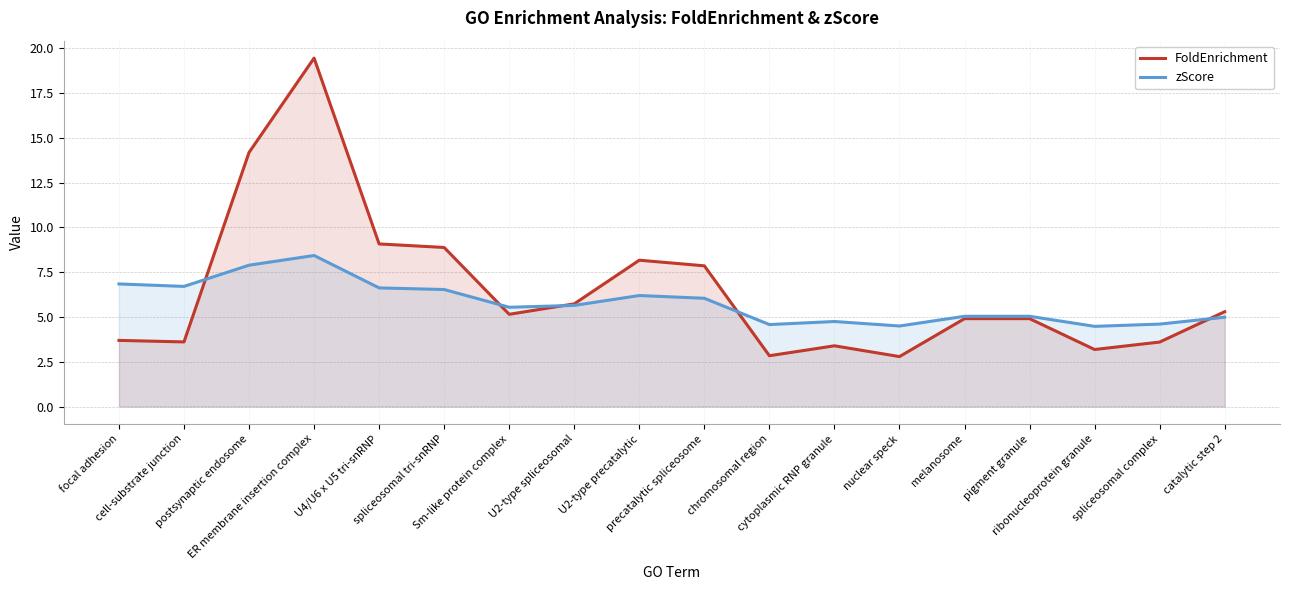

What is the total value across all series at U2-type precatalytic?

14.4